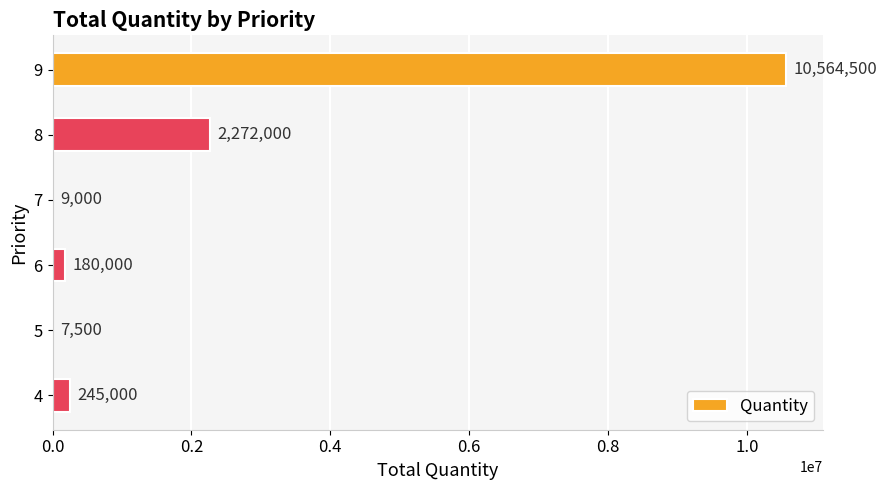

What is the approximate value at 8, to the nearest 100?

2272000